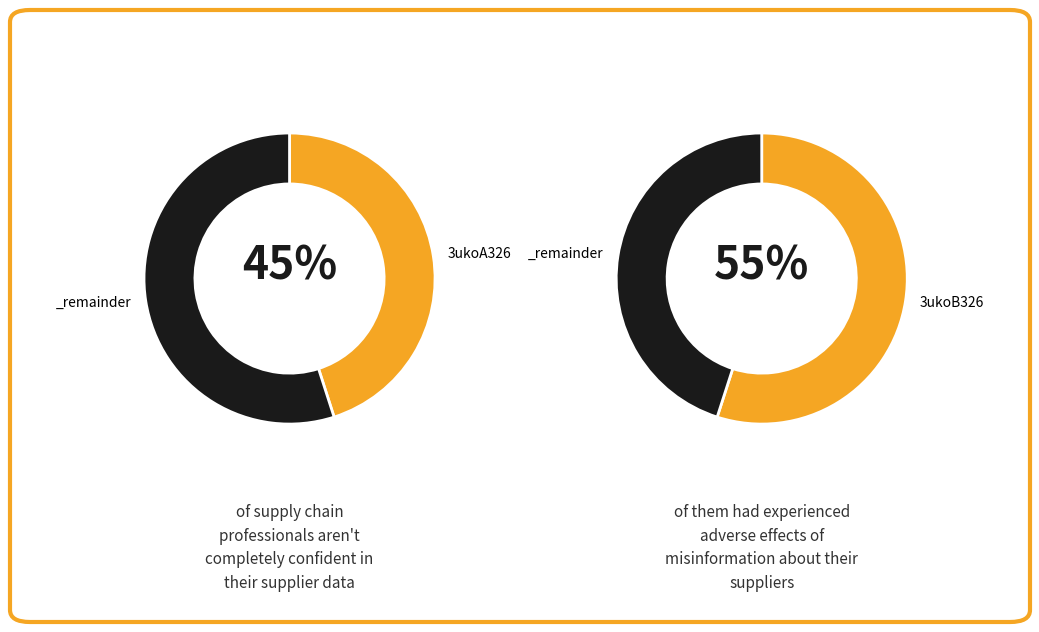

Which slice is the largest?

3ukoB326